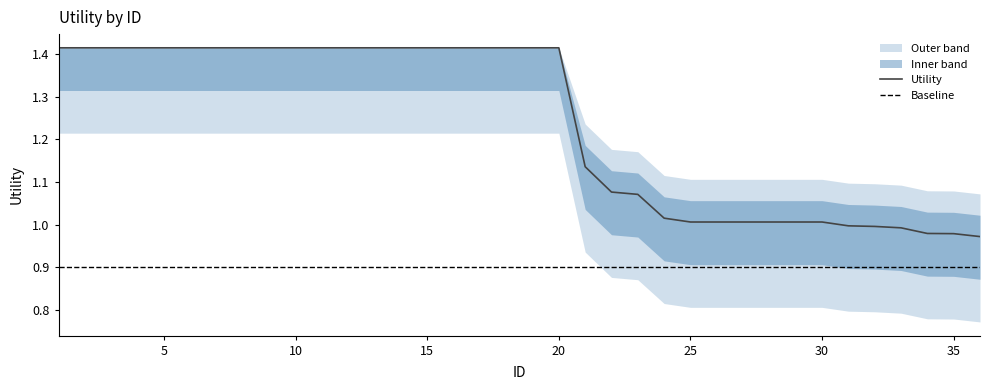

What is the sum of all Upper values?

46.1